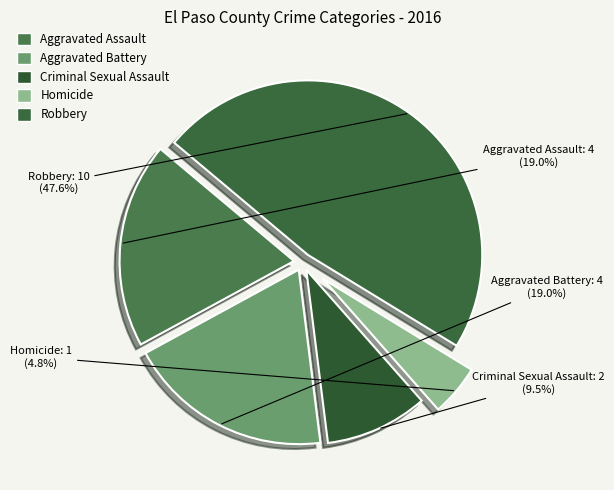

What is the ratio of the value at Robbery to the value at Aggravated Assault?

2.5